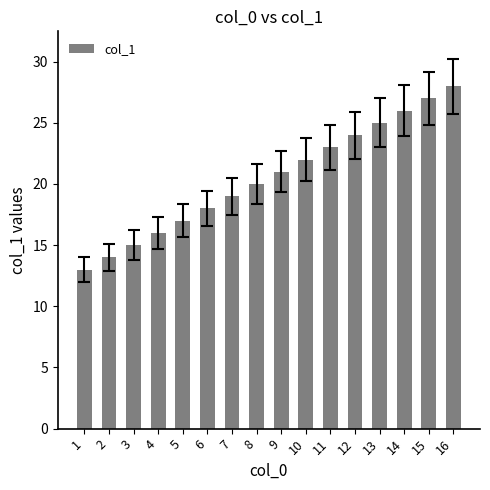

List the labels in order of value, smallest first.

1, 2, 3, 4, 5, 6, 7, 8, 9, 10, 11, 12, 13, 14, 15, 16